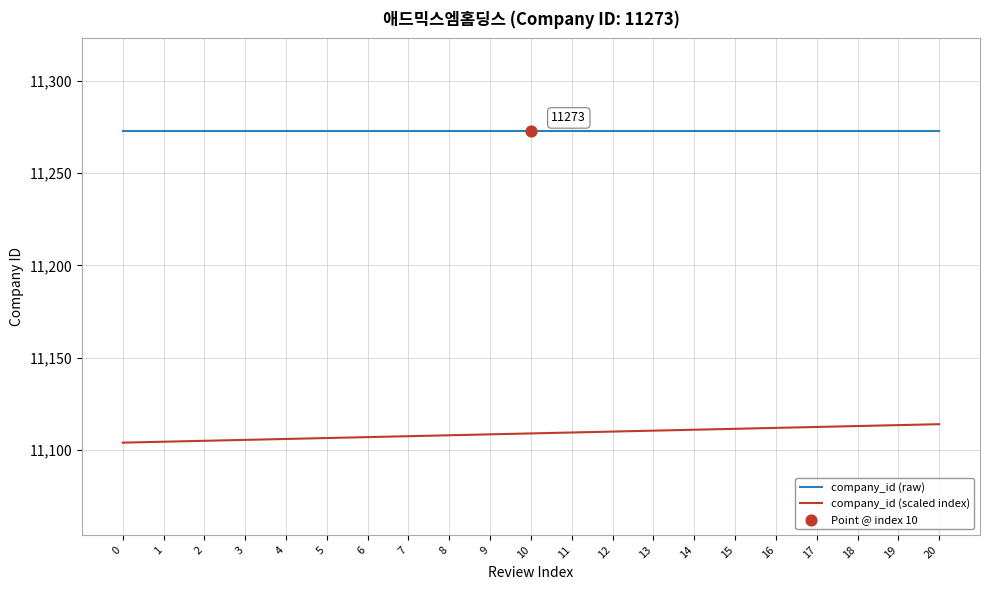

At how many categories does at least one series exceed 11184?

21